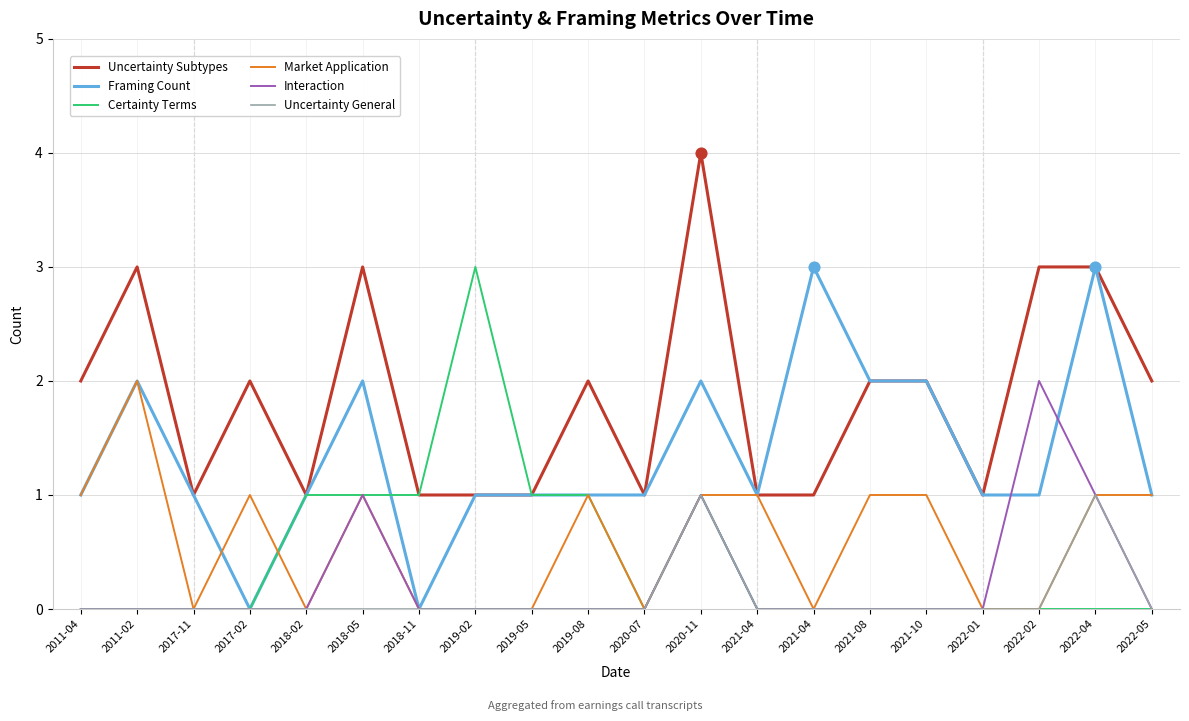

What are all the series names shown in the legend?

Uncertainty Subtypes, Framing Count, Certainty Terms, Market Application, Interaction, Uncertainty General